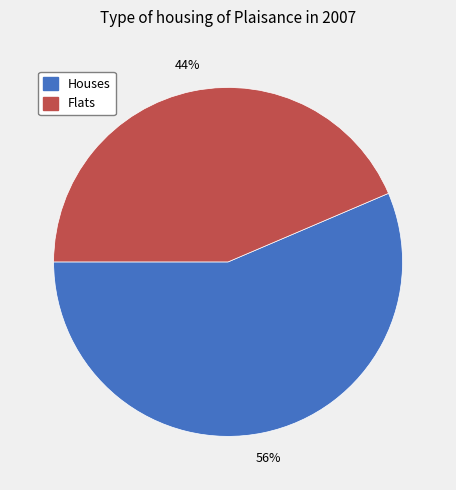

To the nearest percent, what is the average slice percentage?

50%